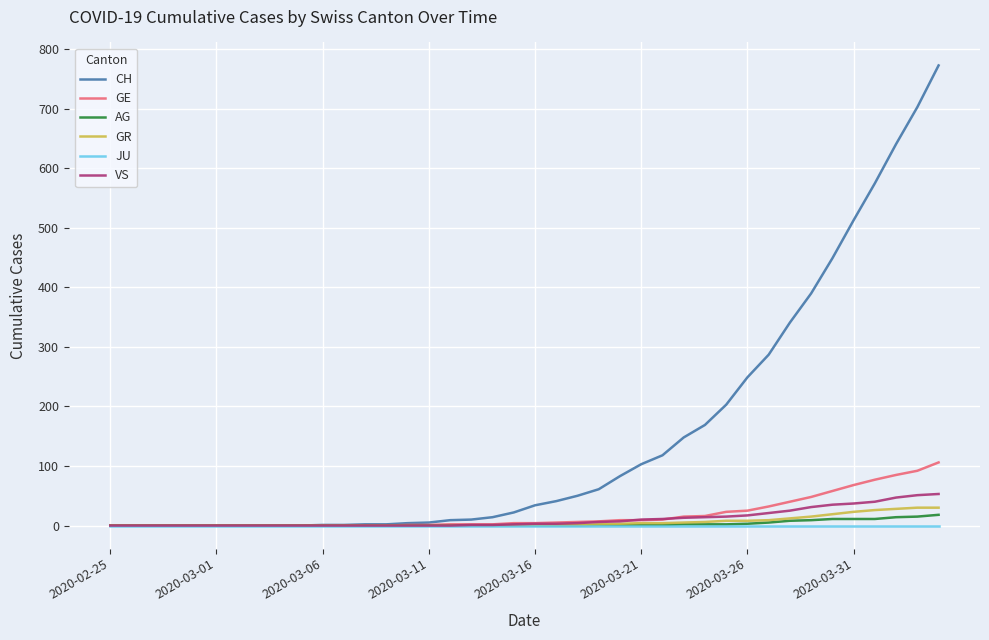

What is the greatest value displayed?

773